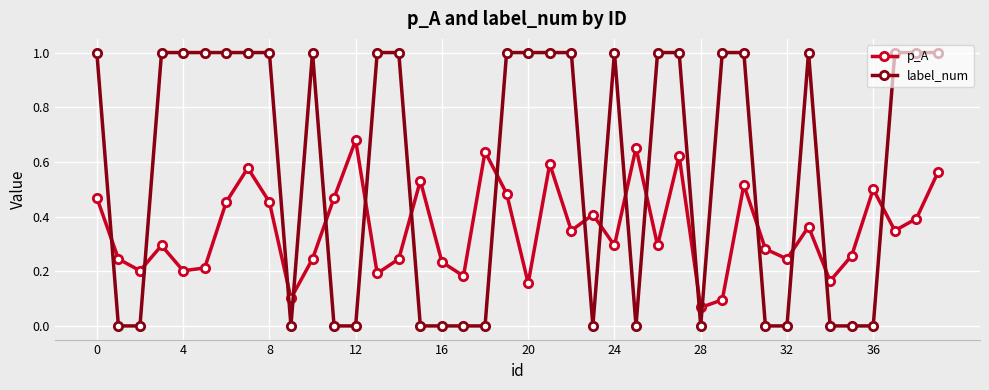

Which series has the largest total across all categories?

label_num